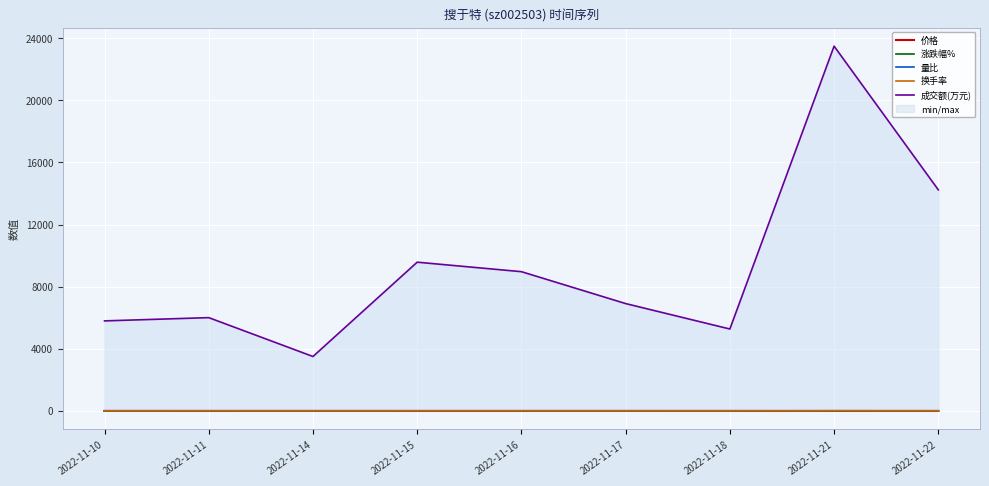

True or false: 价格 has a value of 1.8 at 2022-11-22.

False